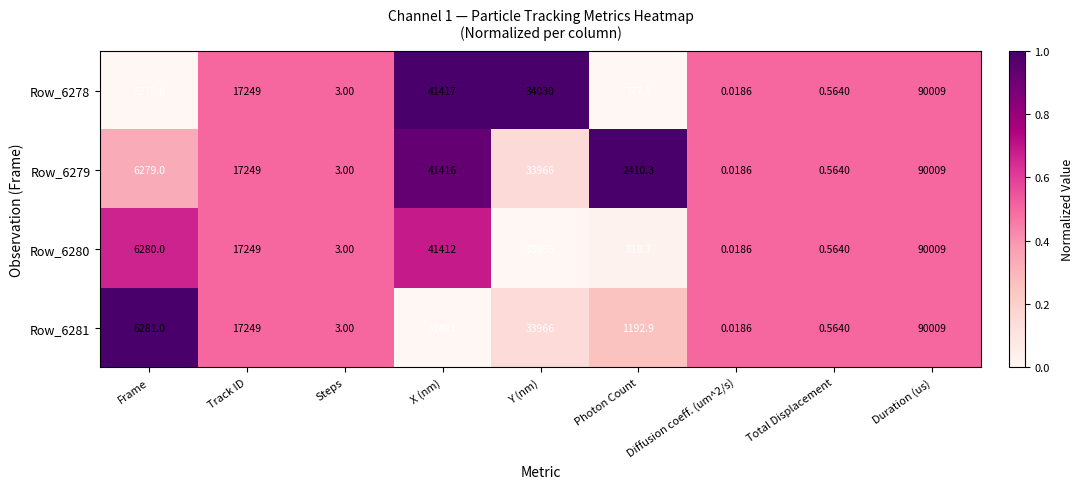

At which label is Row_6278 closest to 45004?

X (nm)